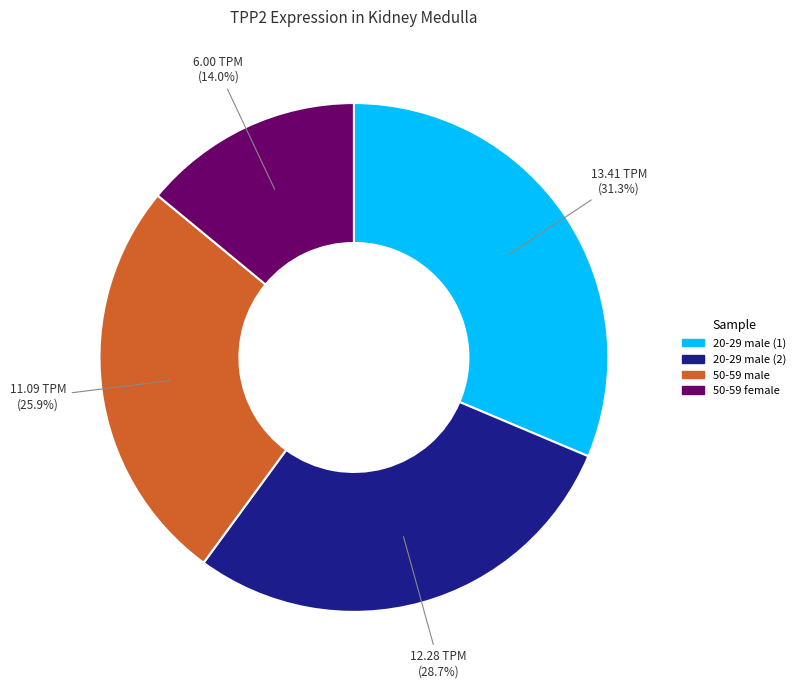

To the nearest percent, what is the difference between the 20-29 male (2) and 50-59 male slice percentages?

3%